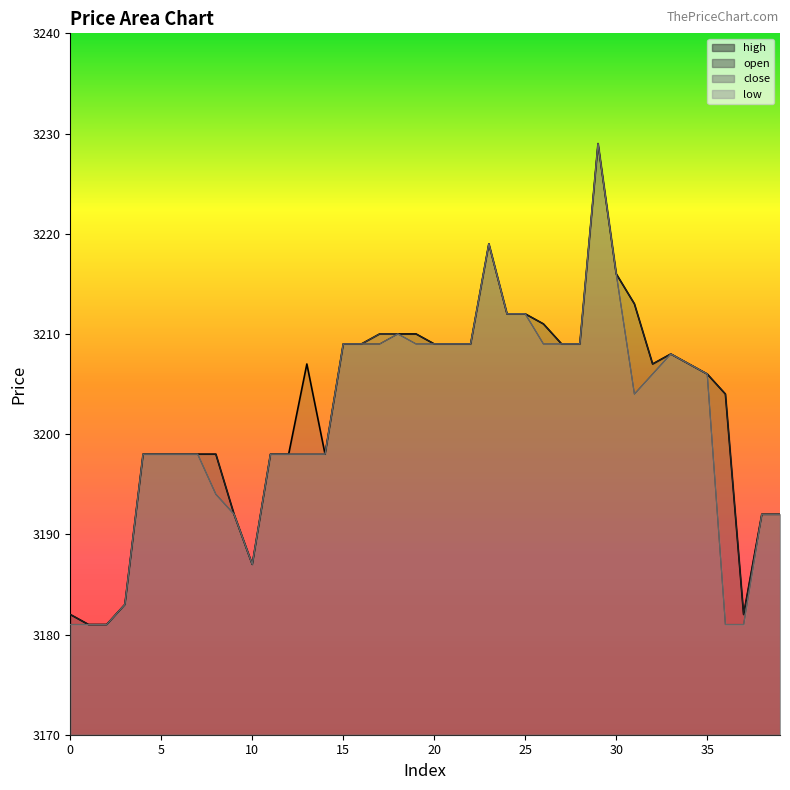

How many interior local peaks does the open series have?

3